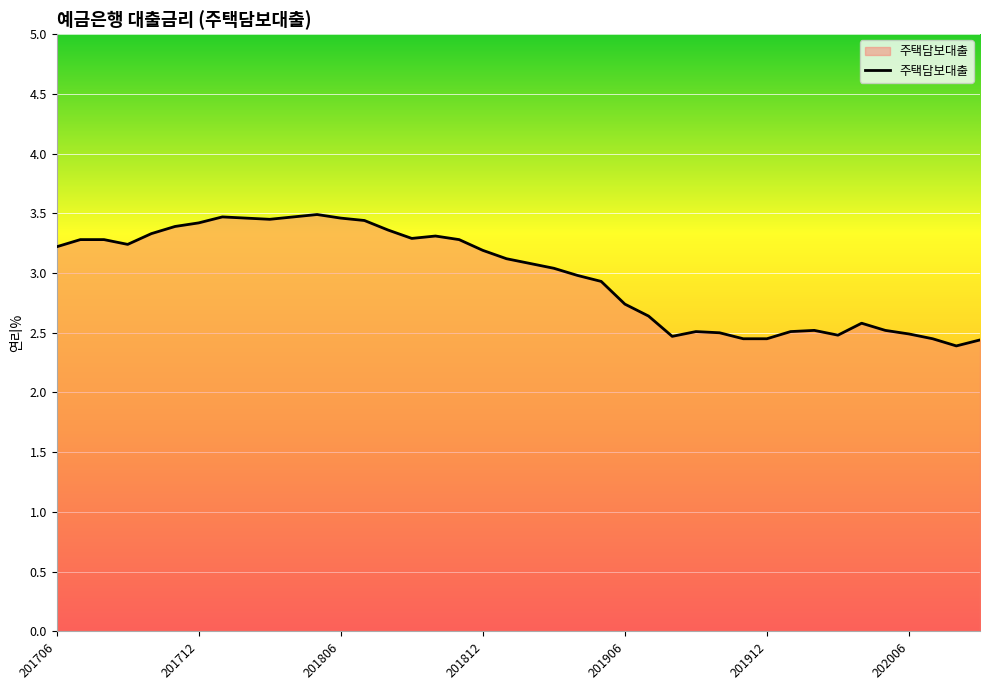

How many lines are shown in the chart?

1